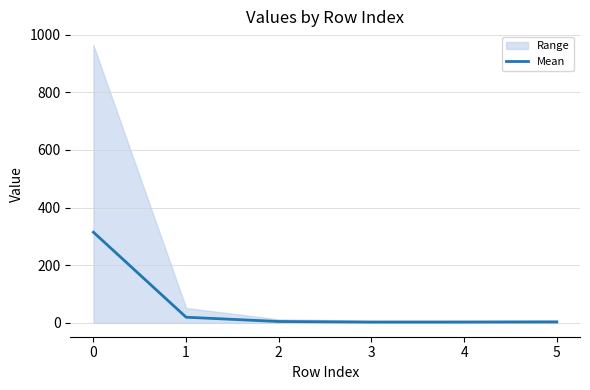

Reading right to left, what are all the values shown in this chart?

5=3.2	4=2.7	3=2.7	2=4.7	1=19.5	0=314.5